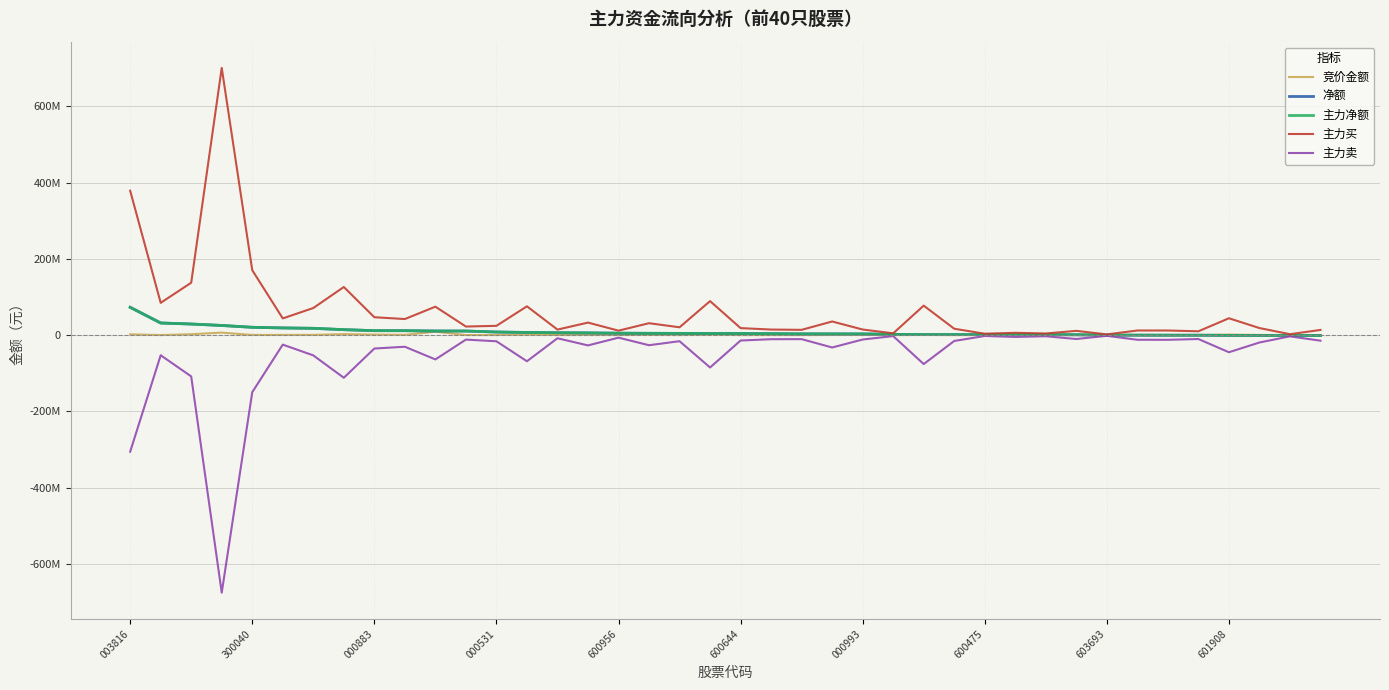

Does the chart have visible grid lines?

Yes